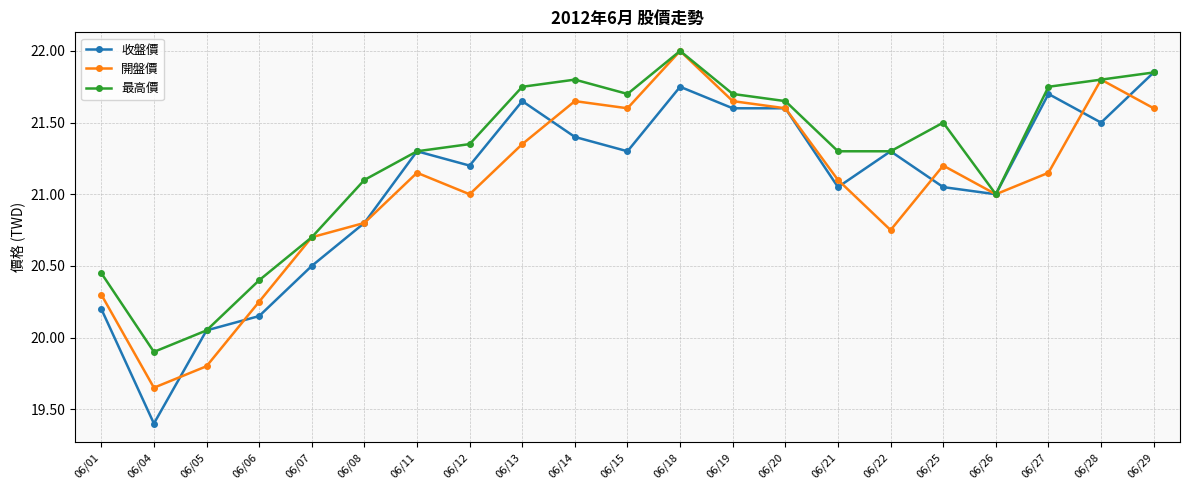

Which series has the largest range (max minus min)?

收盤價